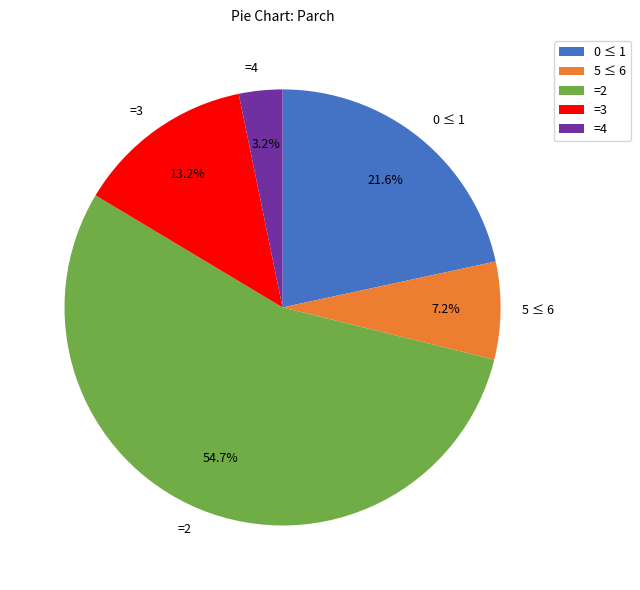

Which has a higher value, =4 or =3?

=3